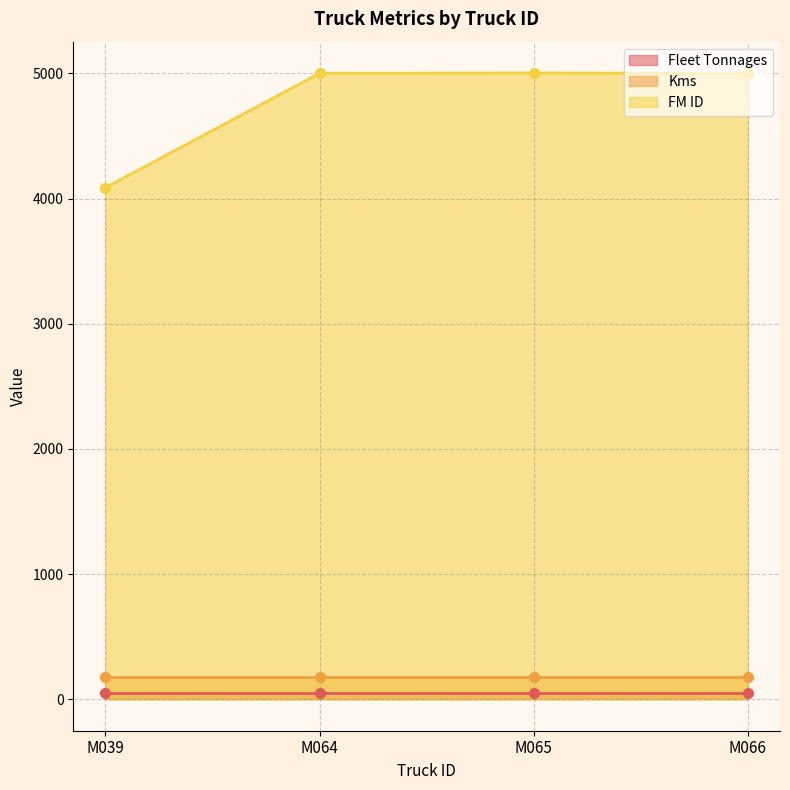

True or false: FM ID has a value of 5003 at M065.

True